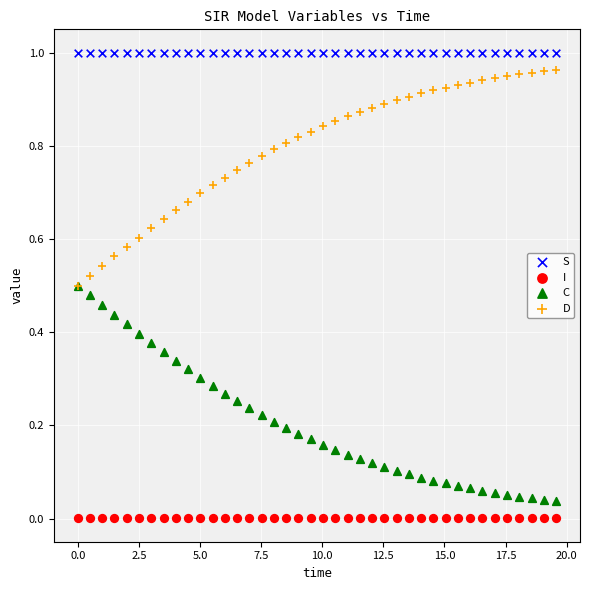

Which series contains the highest Y value?

S